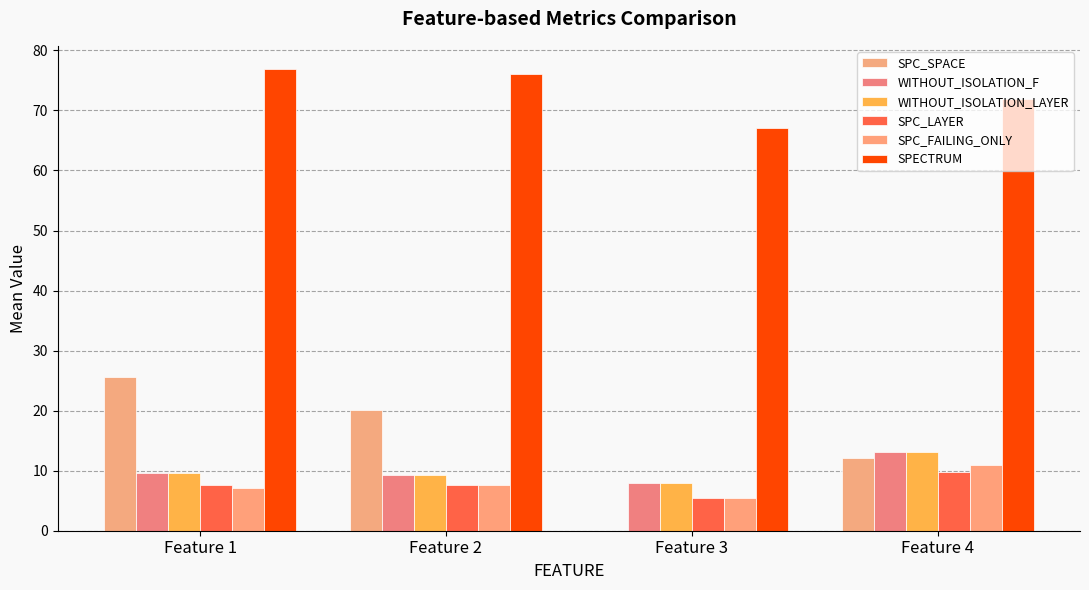

Are the bars horizontal?

No